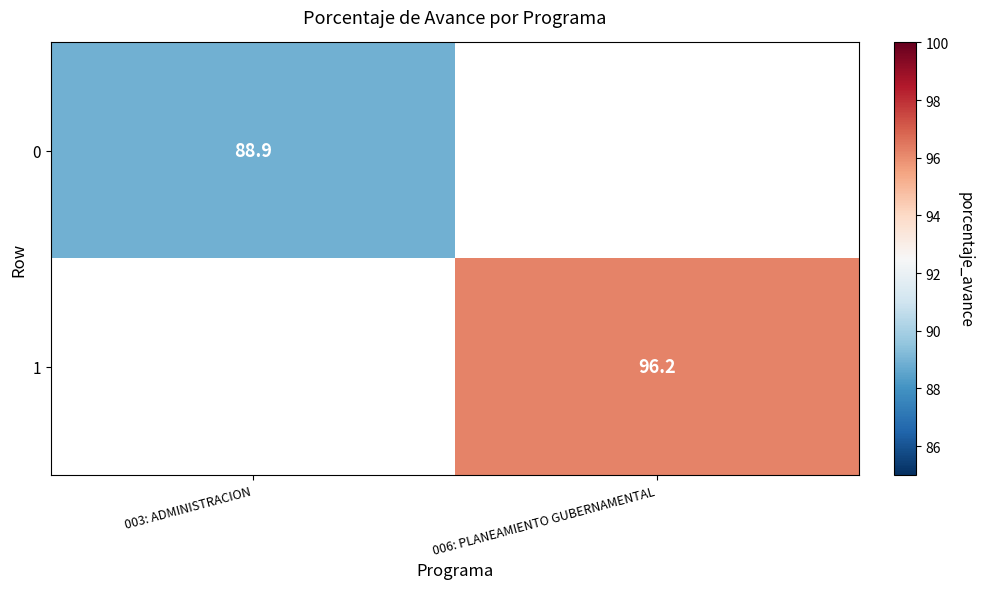

Is it true that 0 equals 144.9 at 003: ADMINISTRACION?

False